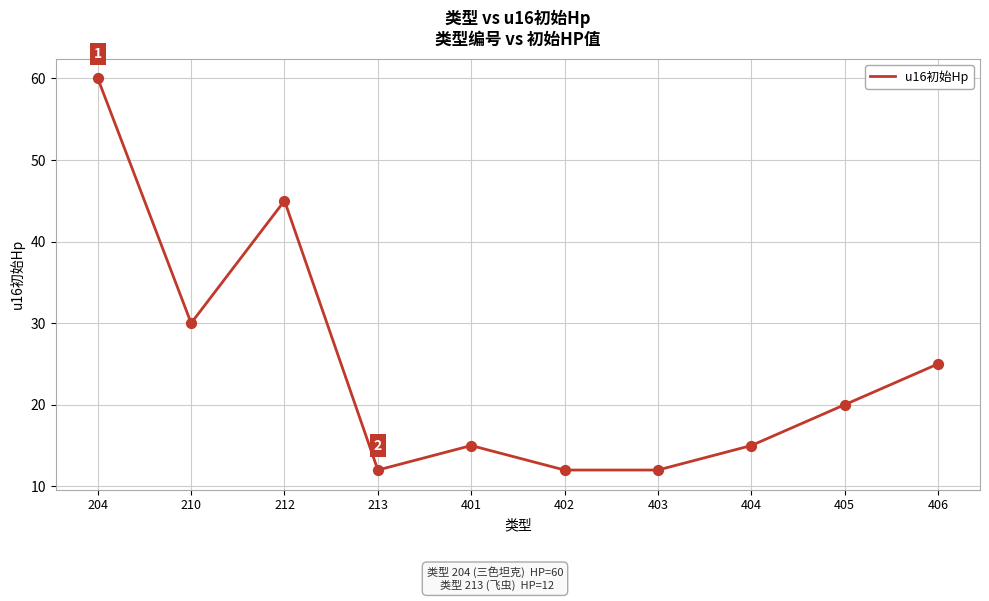

What is the change in value from 402 to 405?

+8